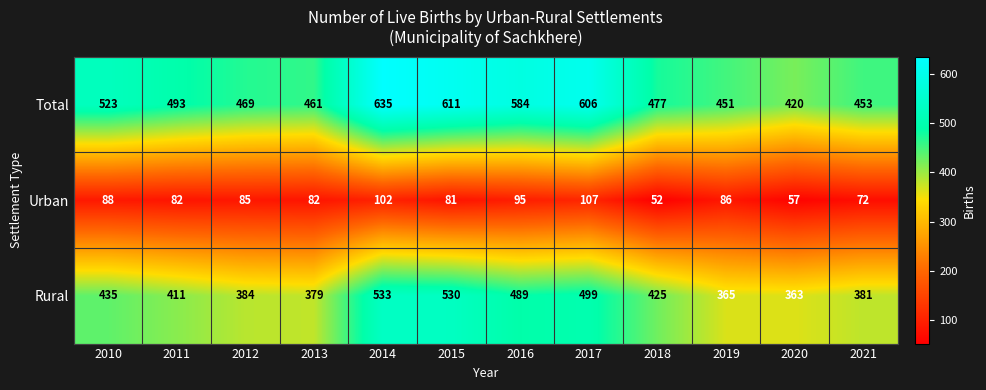

Rank the series at 2010 from lowest to highest value.

Urban, Rural, Total